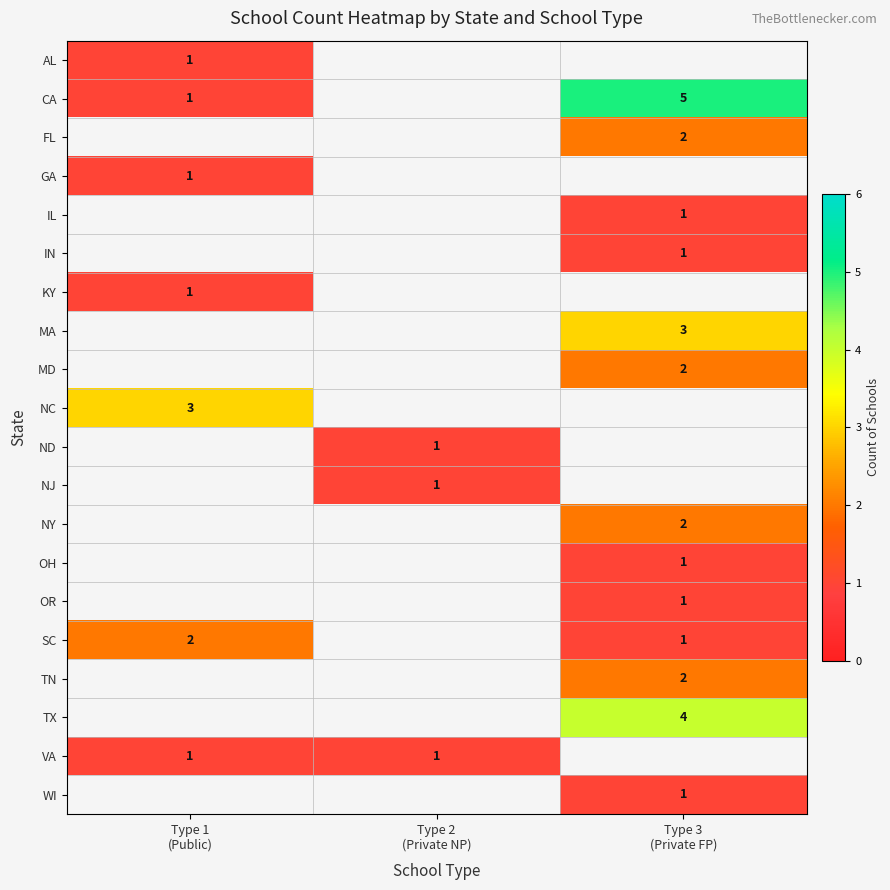

What is the minimum value shown in the chart?

1.0